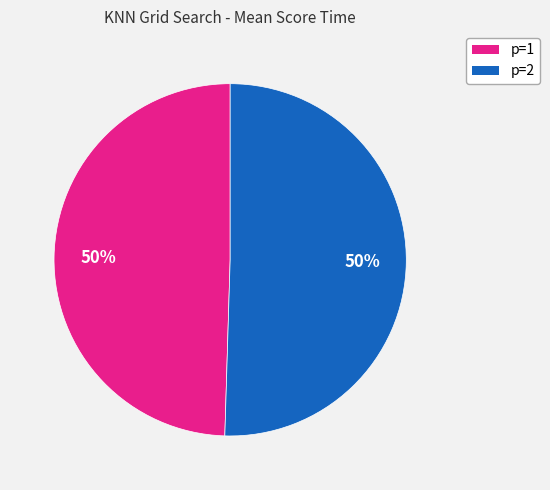

To the nearest percent, what is the average slice percentage?

50%